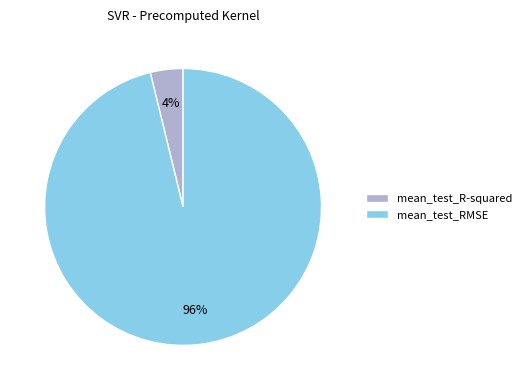

Which category has the biggest portion of the pie?

mean_test_RMSE